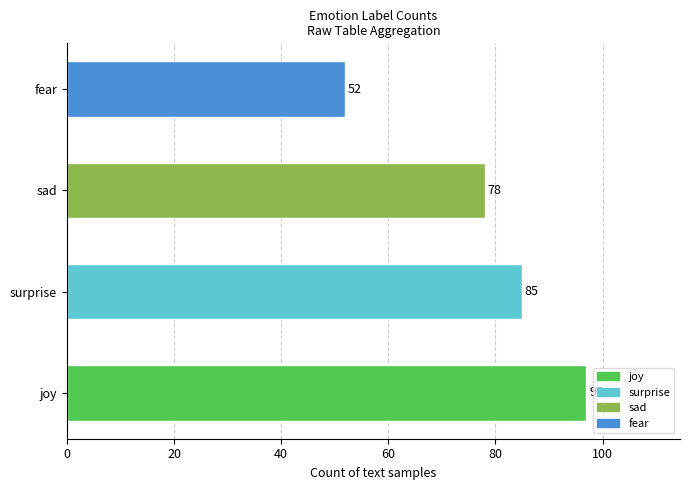

Rank the categories by value from lowest to highest.

fear, sad, surprise, joy